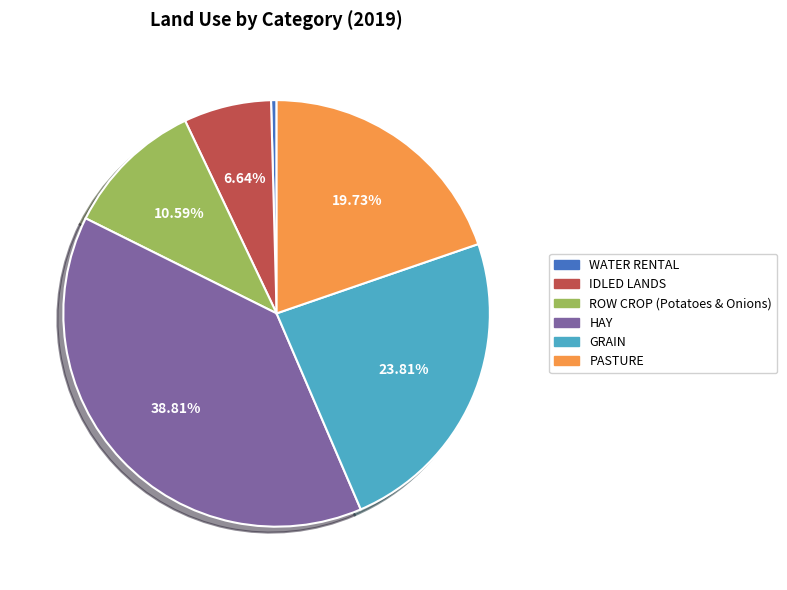

To the nearest percent, what is the difference between the largest and smallest slice percentages?

38%